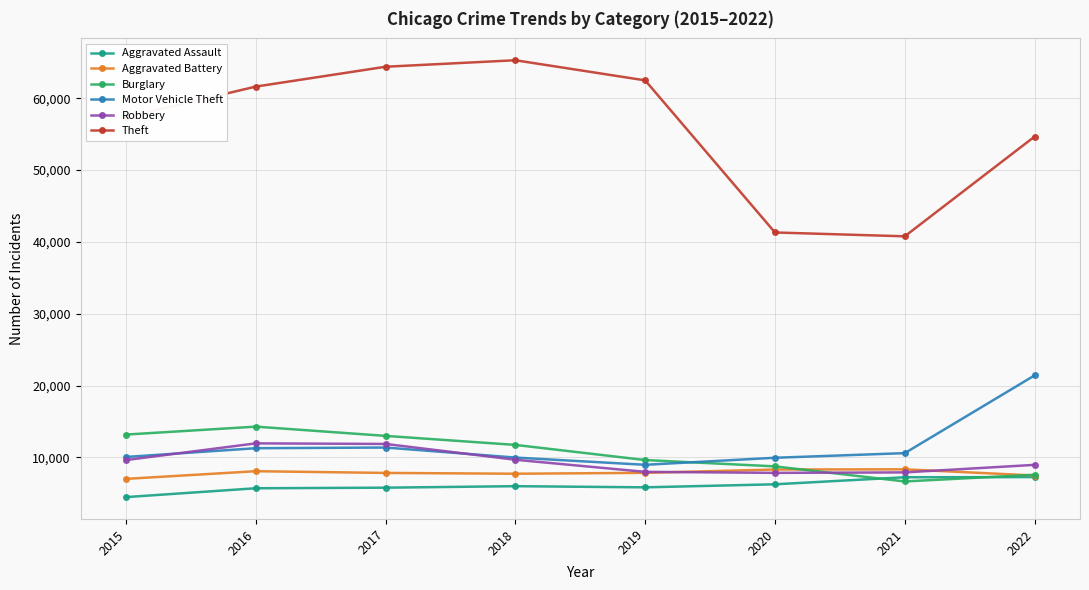

Is the value of Theft at 2020 greater than the value of Motor Vehicle Theft at 2019?

Yes